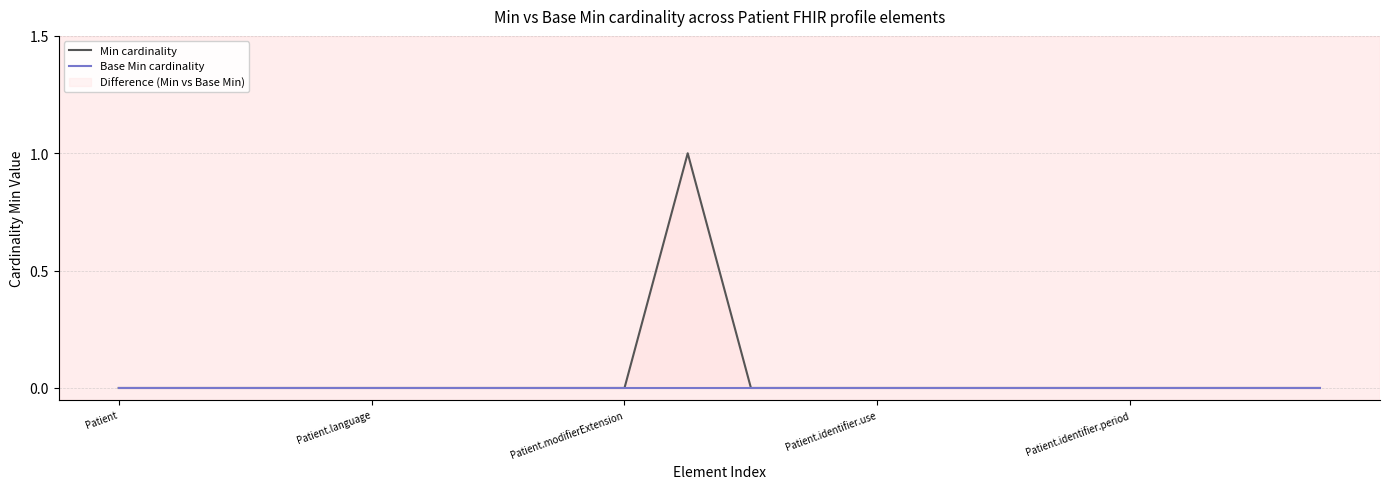

Which series has the widest spread of values?

Min cardinality